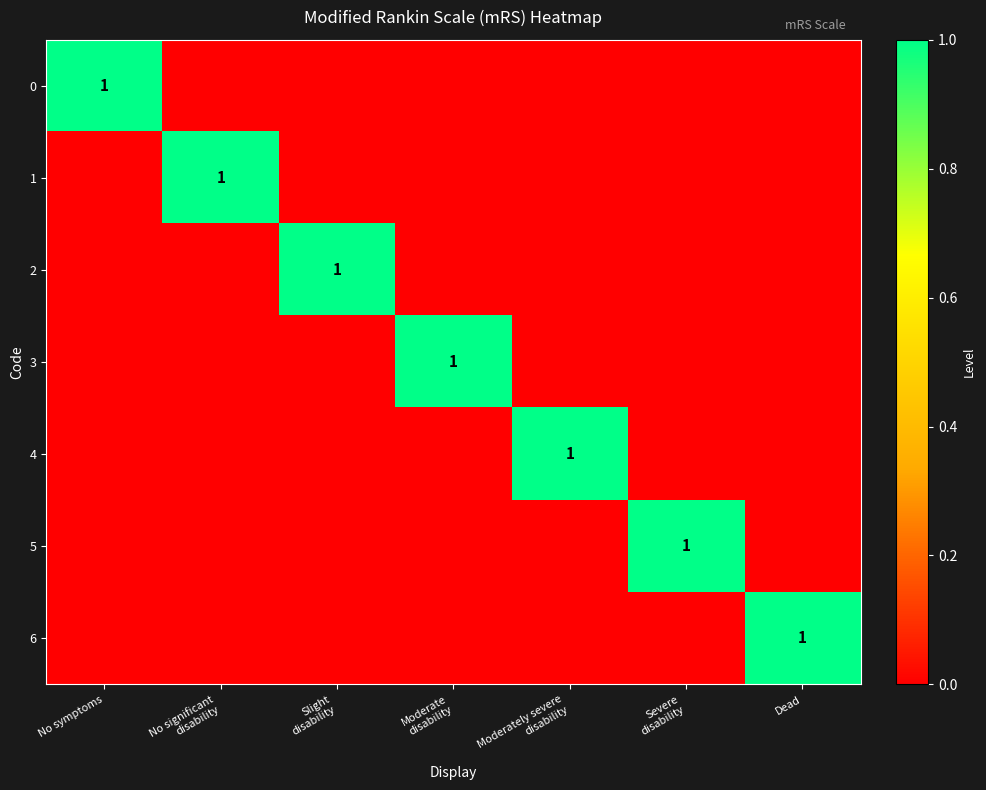

The 5 series shows 0 at Moderately severe disability. True or false?

True